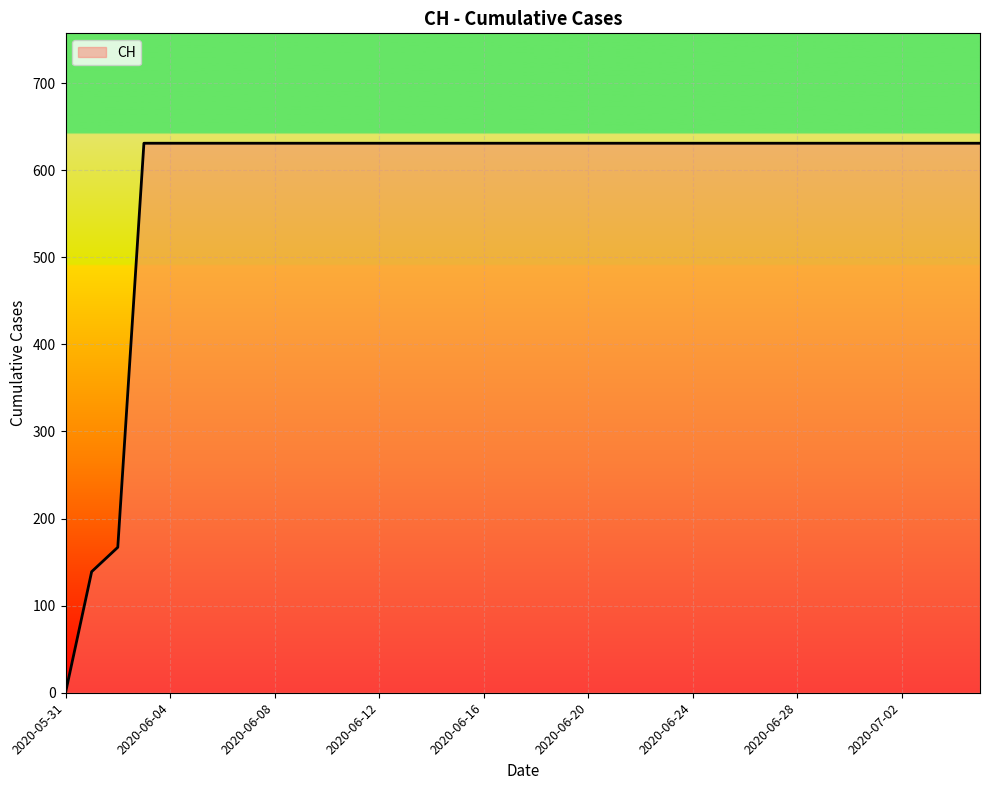

How many lines are shown in the chart?

1